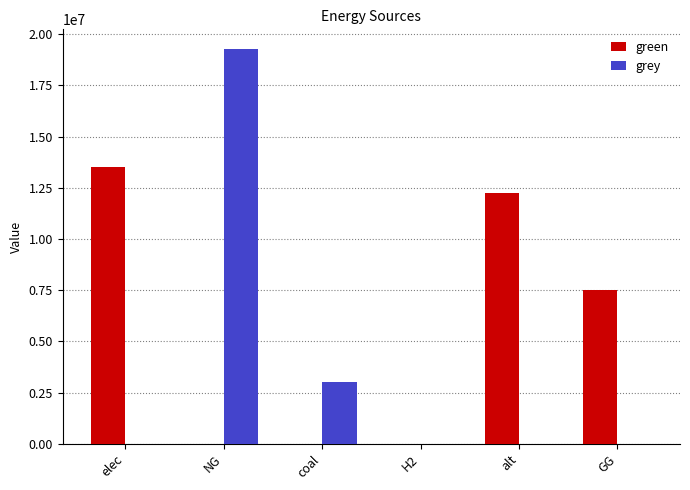

Read the grey value at NG.

19269682.9